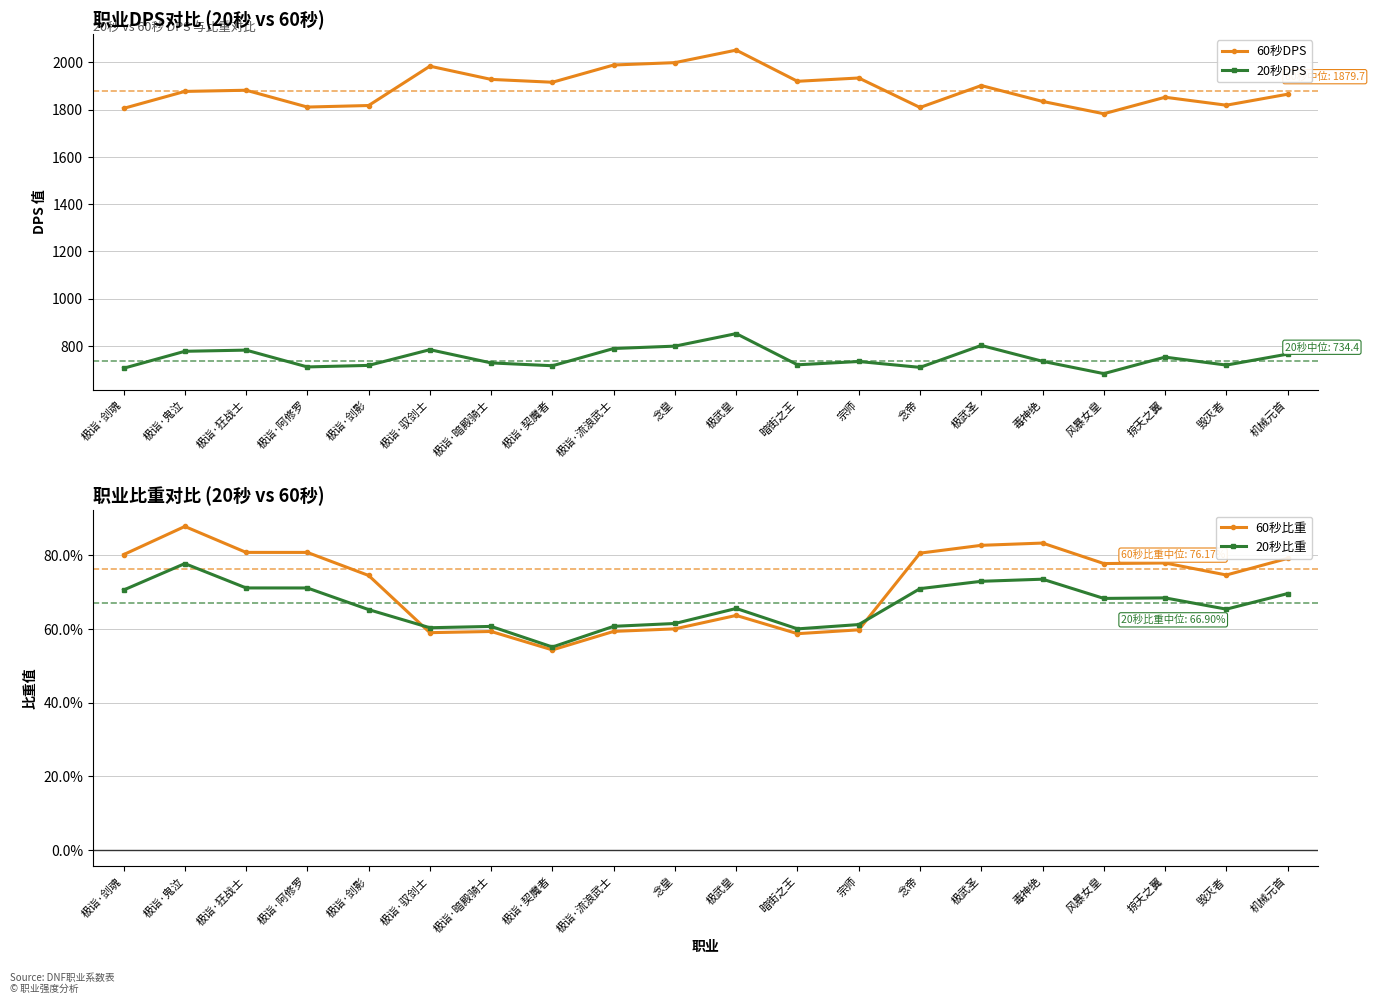

Is it true that 60秒DPS equals 1865.3 at 机械元首?

True